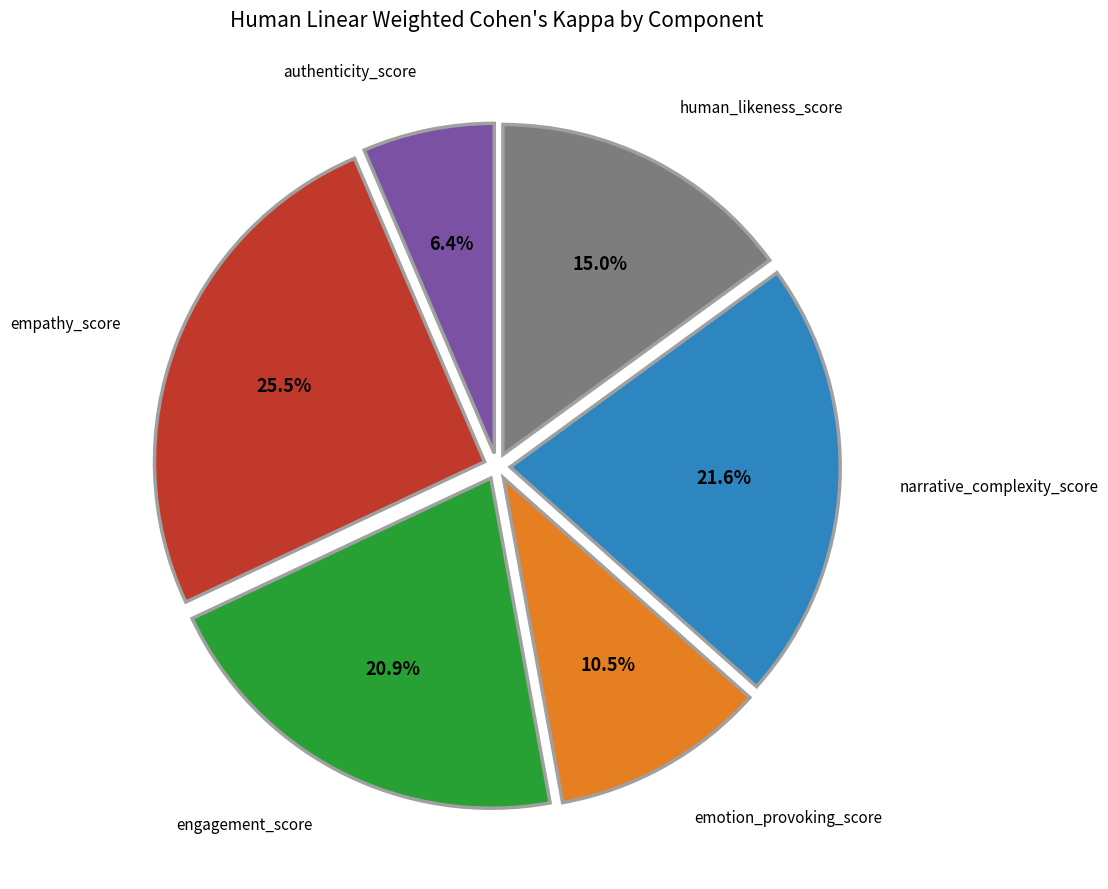

Is there any slice that represents more than half of the pie?

No